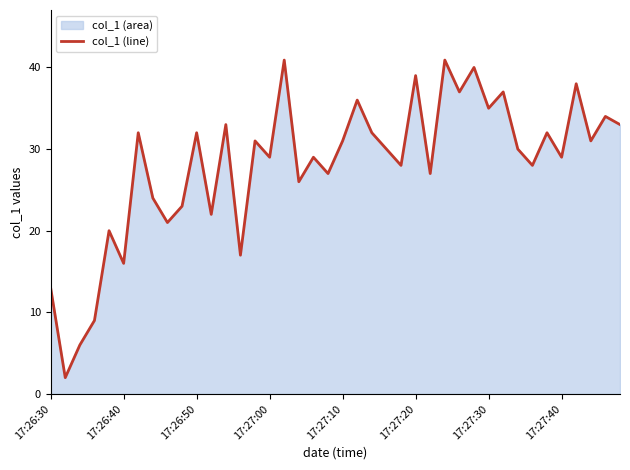

What is the smallest value displayed?

2.0